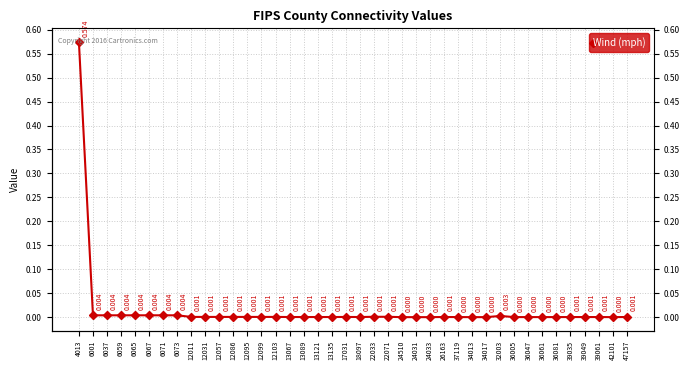

Count the number of categories in the chart.

40